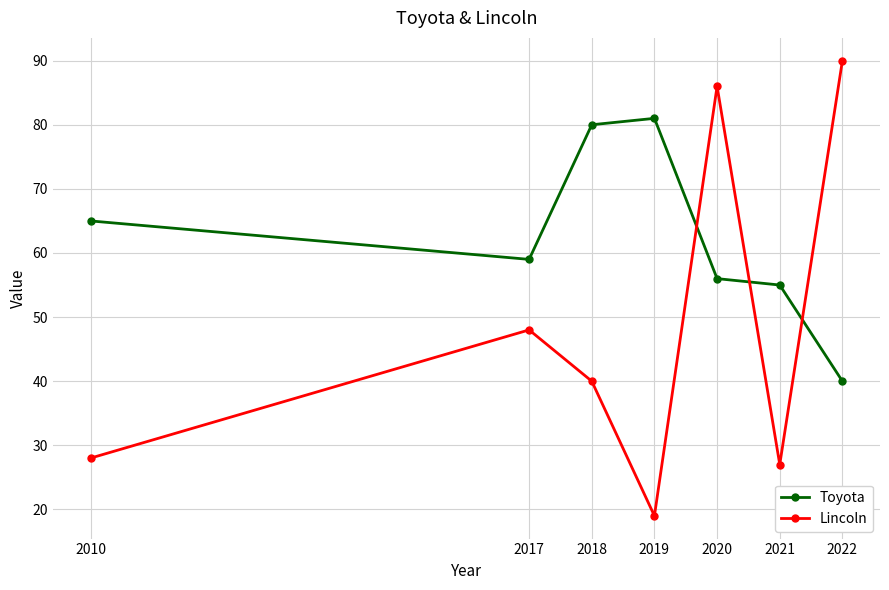

The Lincoln series shows 86 at 2020. True or false?

True